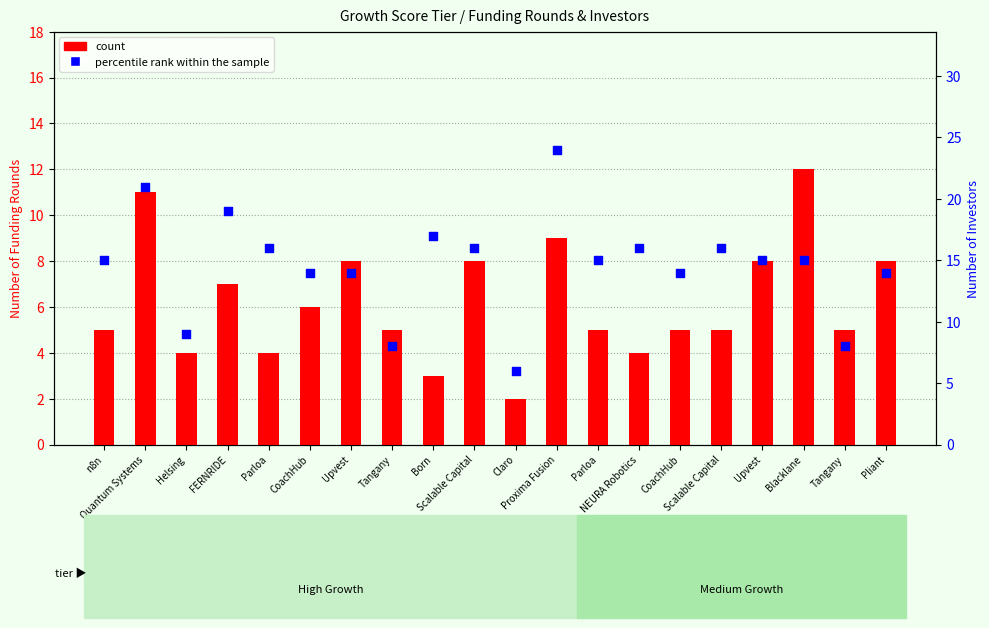

At which category is the sum across all series the highest?

Proxima Fusion